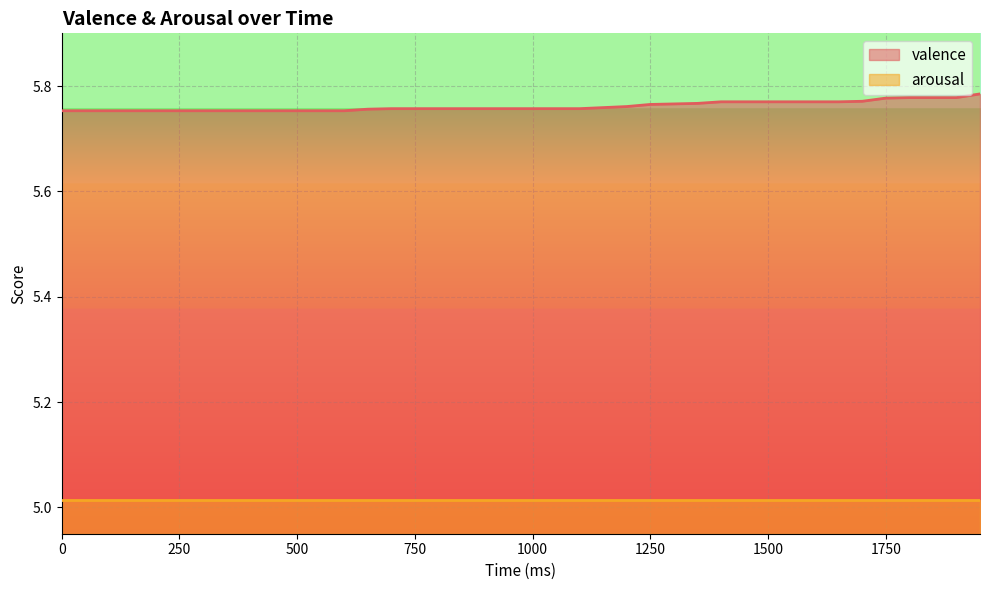

At which category does the chart reach its peak across all series?

1950